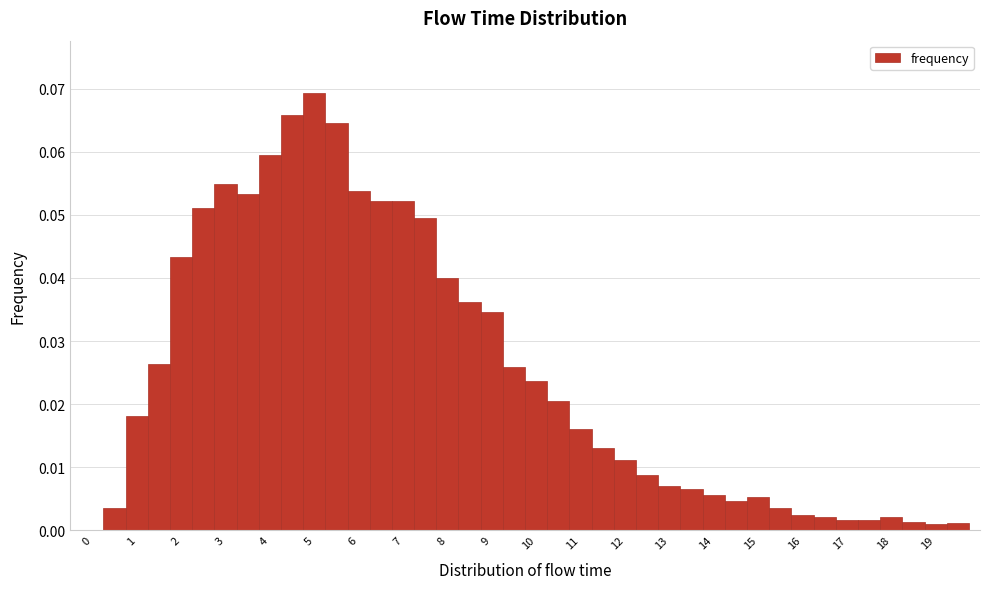

Reading left to right, list every bar in this chart as the range it spans on the x-axis followed by its height. Neither the bar edges nor the heights are printed on the chart, so give them approximately, as read against the axes.

-0.25 to 0.25: 0
0.25 to 0.75: 0.004
0.75 to 1.25: 0.018
1.25 to 1.75: 0.026
1.75 to 2.25: 0.043
2.25 to 2.75: 0.051
2.75 to 3.25: 0.055
3.25 to 3.75: 0.053
3.75 to 4.25: 0.060
4.25 to 4.75: 0.066
4.75 to 5.25: 0.069
5.25 to 5.75: 0.065
5.75 to 6.25: 0.054
6.25 to 6.75: 0.052
6.75 to 7.25: 0.052
7.25 to 7.75: 0.050
7.75 to 8.25: 0.040
8.25 to 8.75: 0.036
8.75 to 9.25: 0.035
9.25 to 9.75: 0.026
9.75 to 10.25: 0.024
10.25 to 10.75: 0.020
10.75 to 11.25: 0.016
11.25 to 11.75: 0.013
11.75 to 12.25: 0.011
12.25 to 12.75: 0.009
12.75 to 13.25: 0.007
13.25 to 13.75: 0.007
13.75 to 14.25: 0.006
14.25 to 14.75: 0.005
14.75 to 15.25: 0.005
15.25 to 15.75: 0.003
15.75 to 16.25: 0.002
16.25 to 16.75: 0.002
16.75 to 17.25: 0.002
17.25 to 17.75: 0.002
17.75 to 18.25: 0.002
18.25 to 18.75: 0.001
18.75 to 19.25: under 0.001
19.25 to 19.75: 0.001